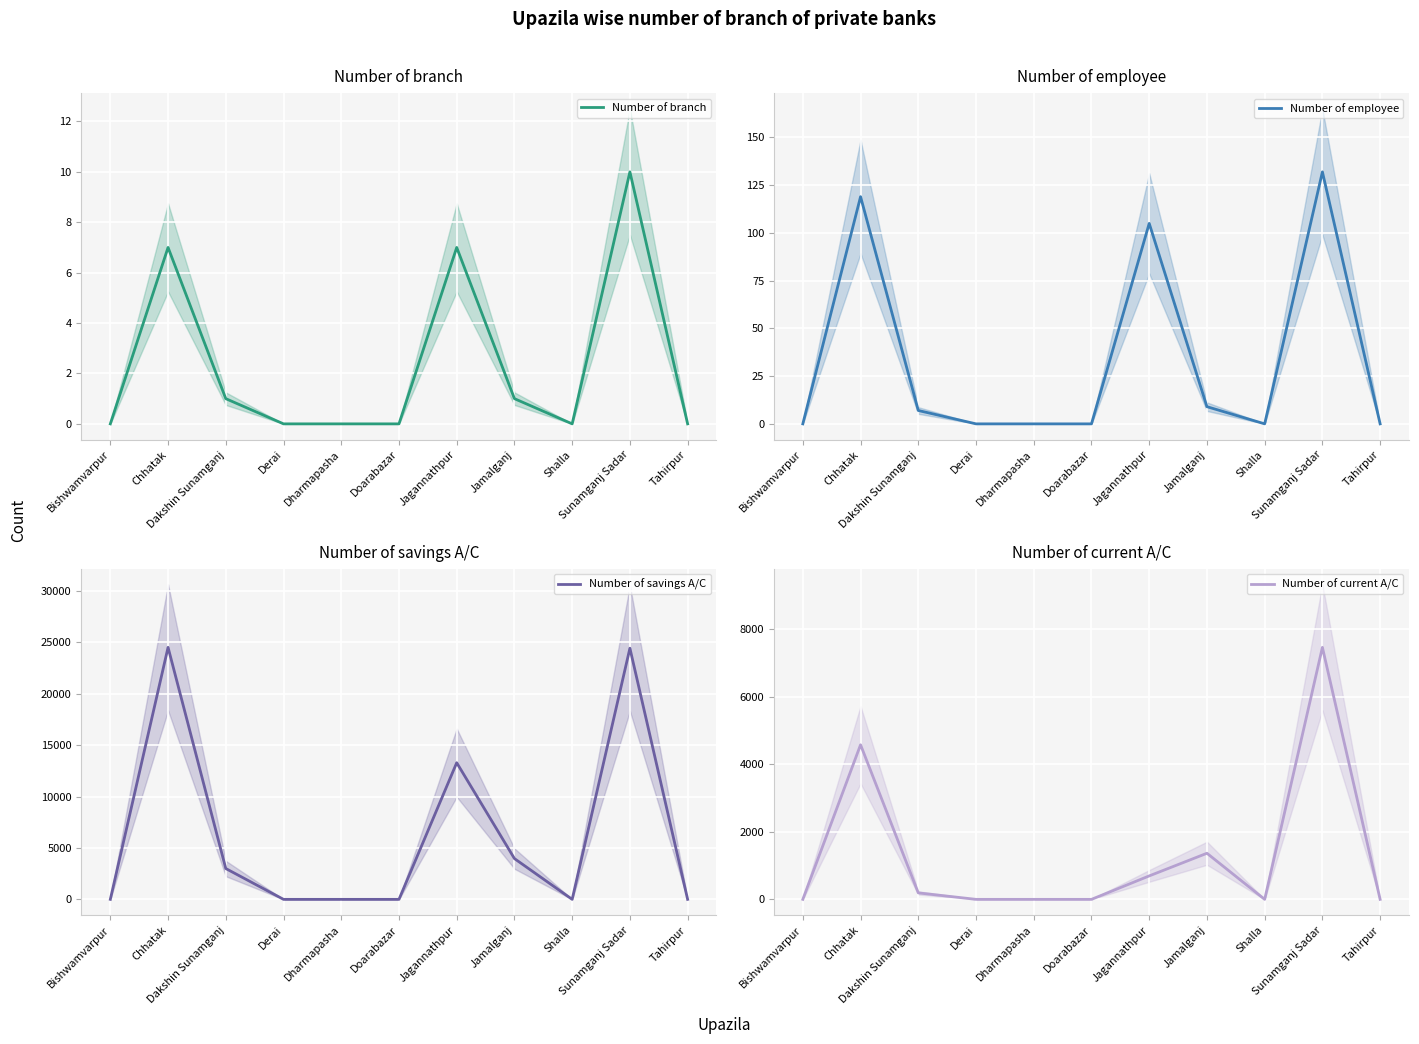

Rank the categories by Number of current A/C value from lowest to highest.

Bishwamvarpur, Derai, Dharmapasha, Doarabazar, Shalla, Tahirpur, Dakshin Sunamganj, Jagannathpur, Jamalganj, Chhatak, Sunamganj Sadar